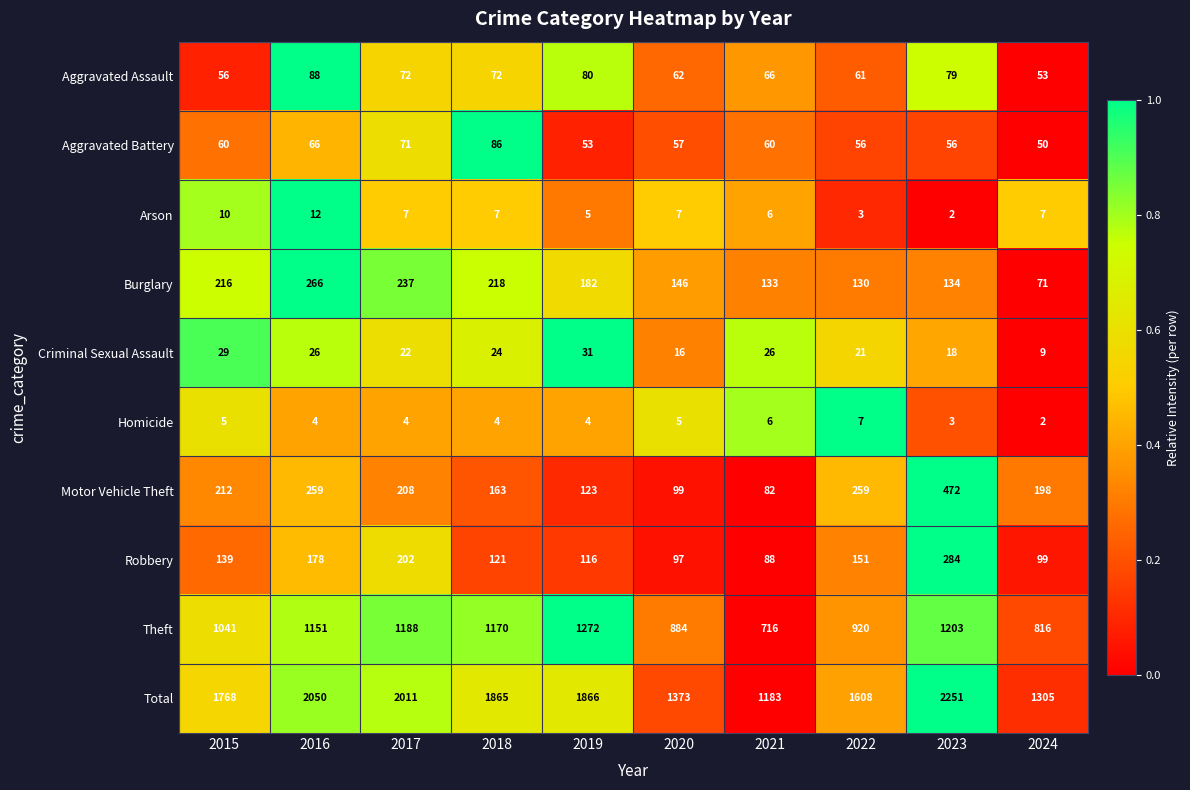

How many series are shown in this chart?

10